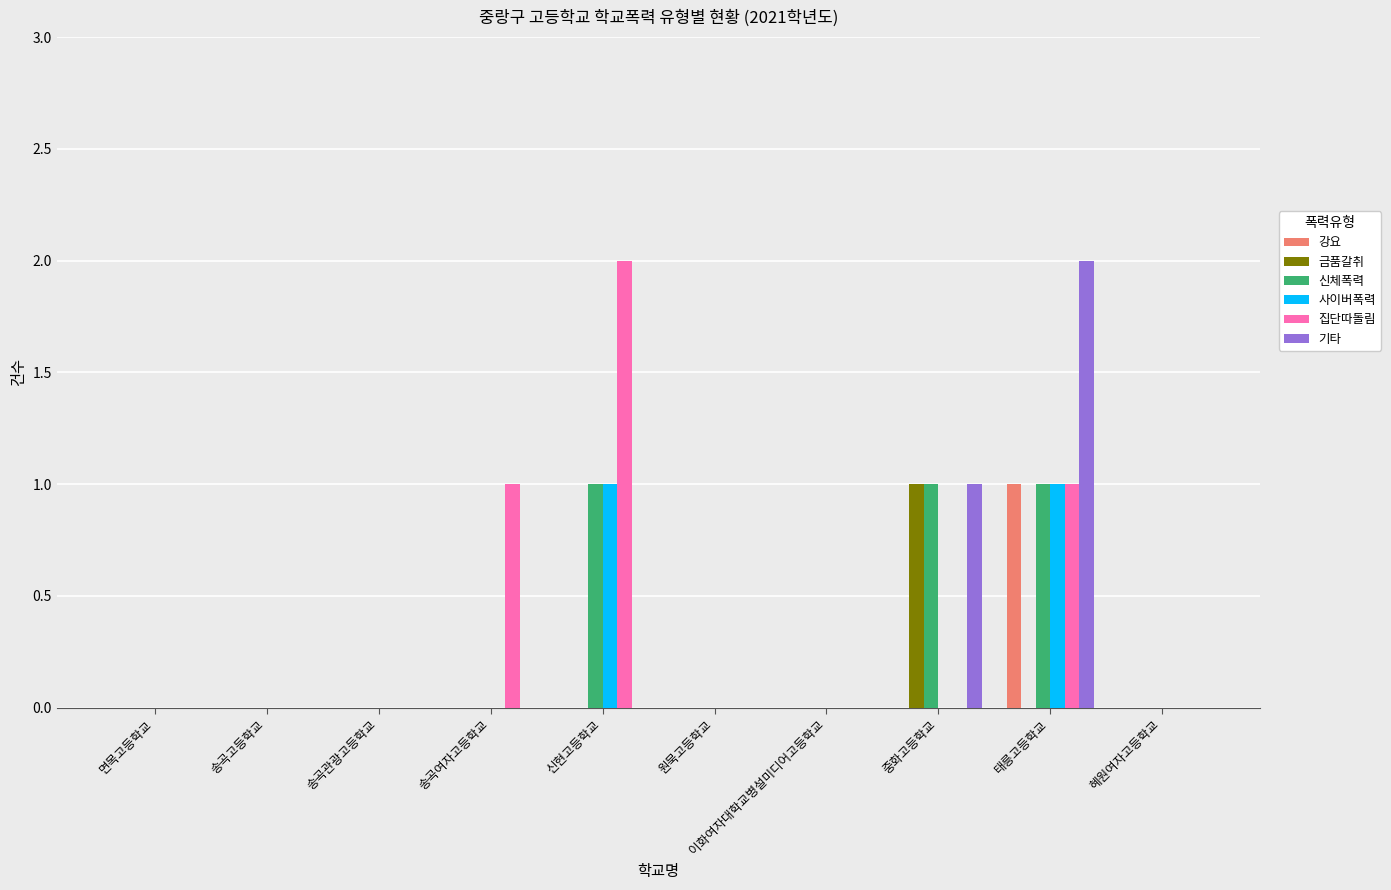

How many groups of bars are there?

10